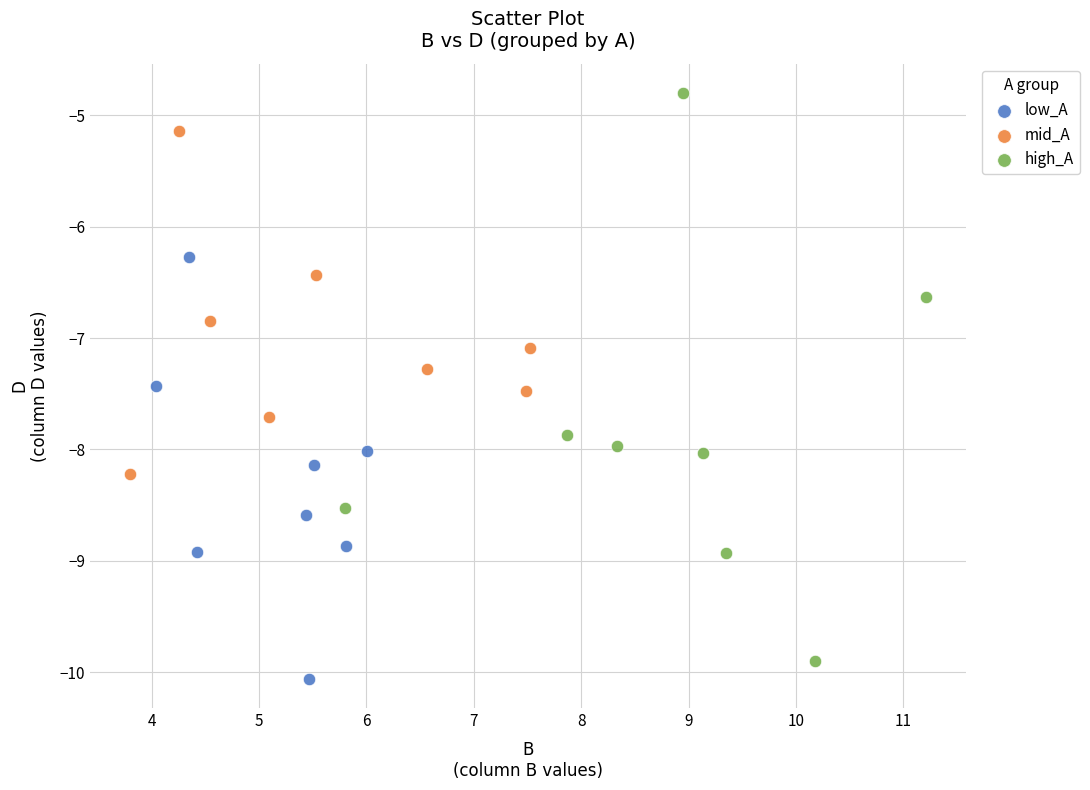

Which series contains the highest Y value?

high_A